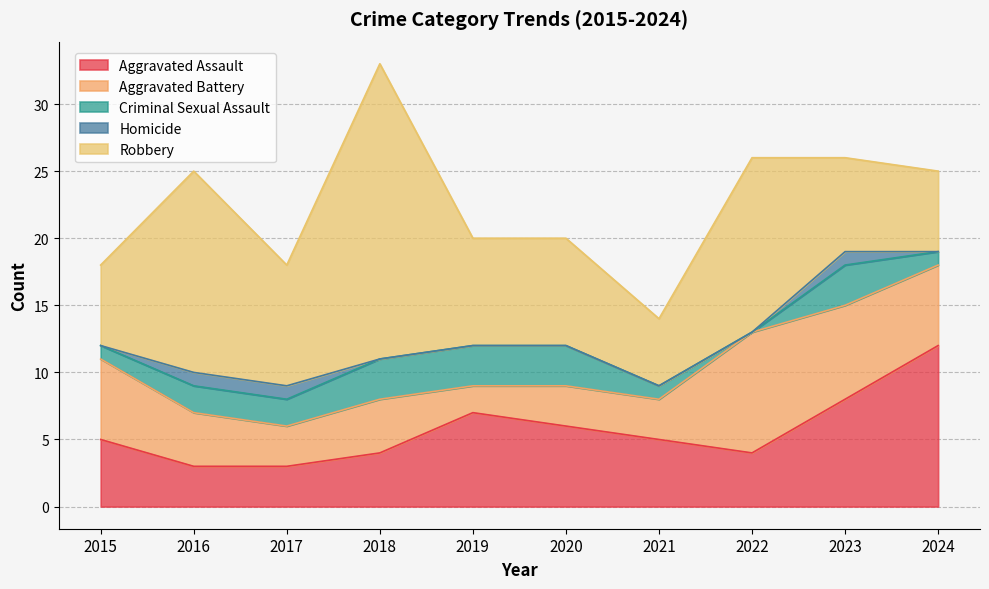

The value of Homicide at 2022 is 0. True or false?

False